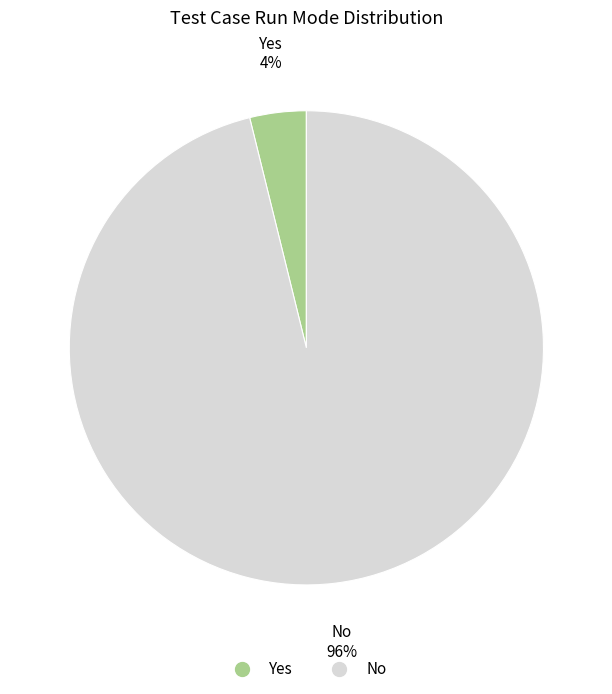

Combined, do Yes and No account for over 50%?

Yes